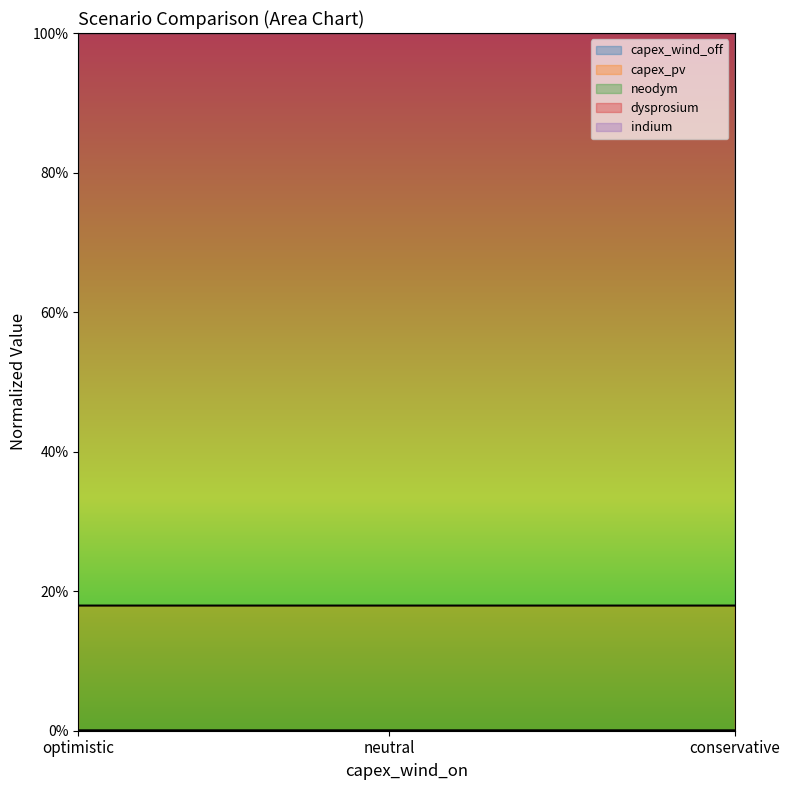

How many series are shown in this chart?

5